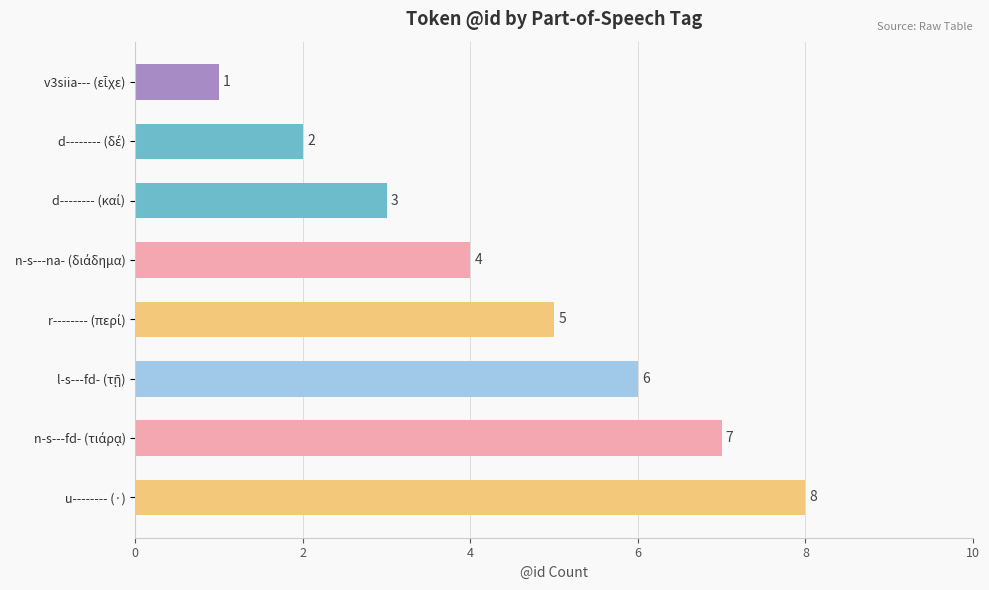

What is the difference between the second highest and minimum values?

6